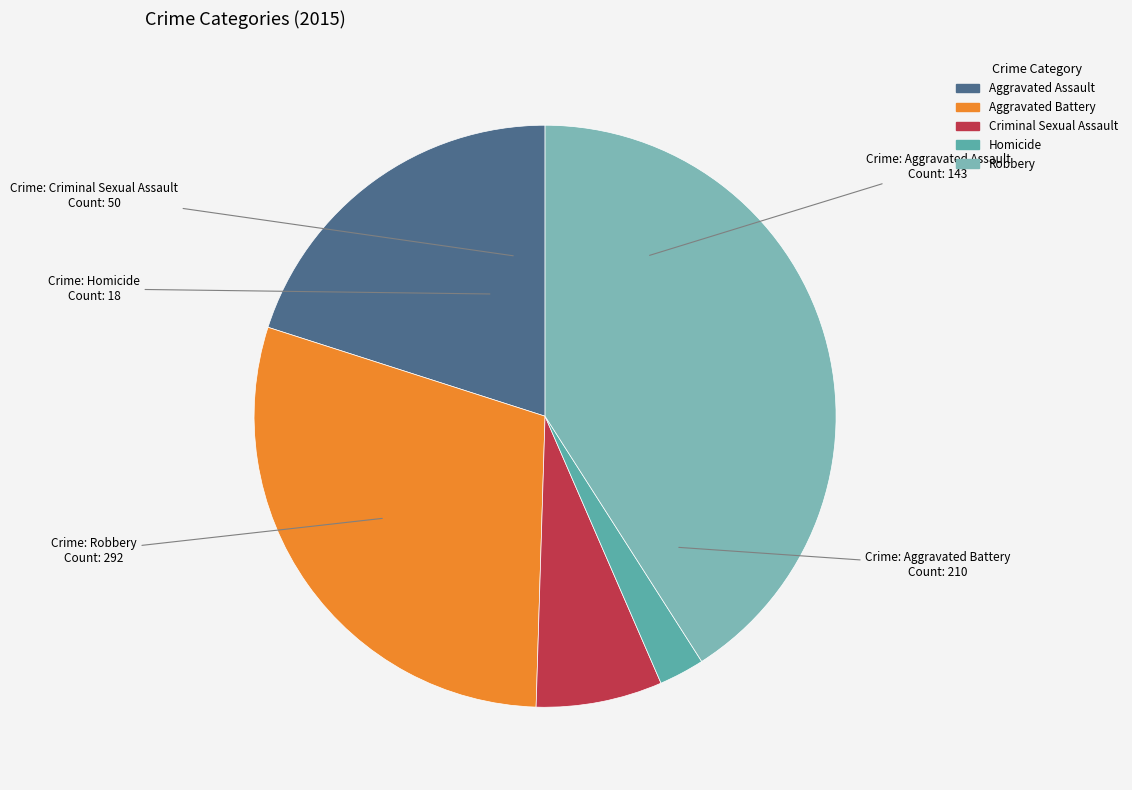

To the nearest percent, what is the difference between the Aggravated Battery and Homicide slice percentages?

27%